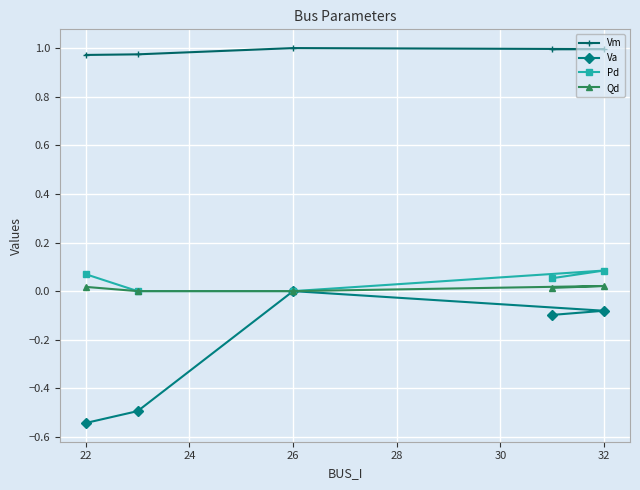

Count the number of categories in the chart.

5